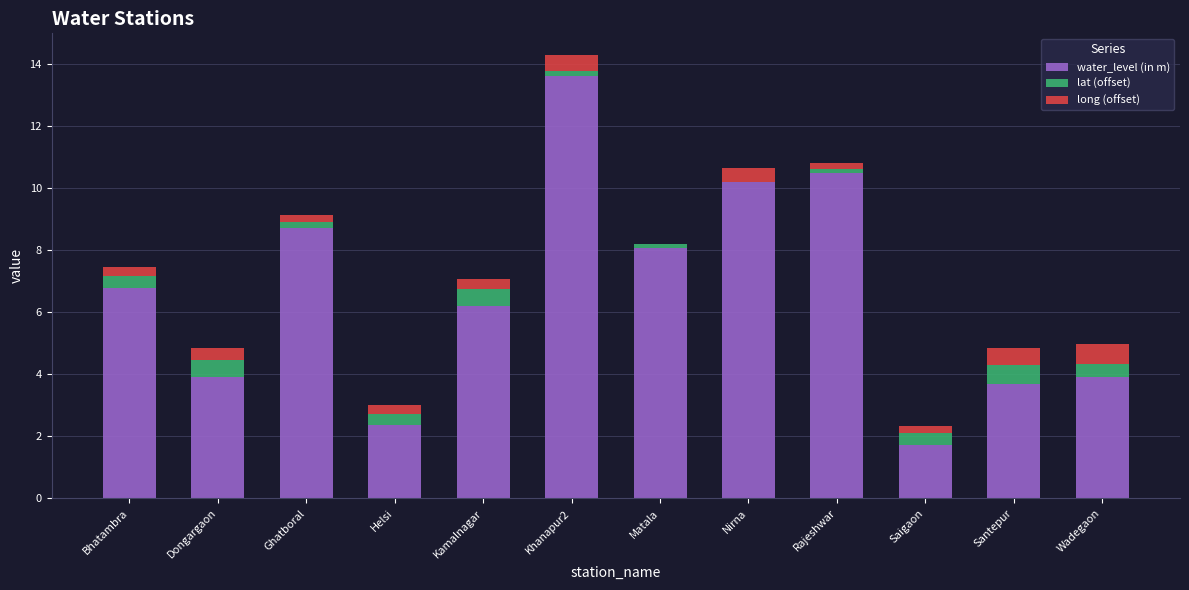

The value of water_level (in m) at Santepur is 3.7. True or false?

True